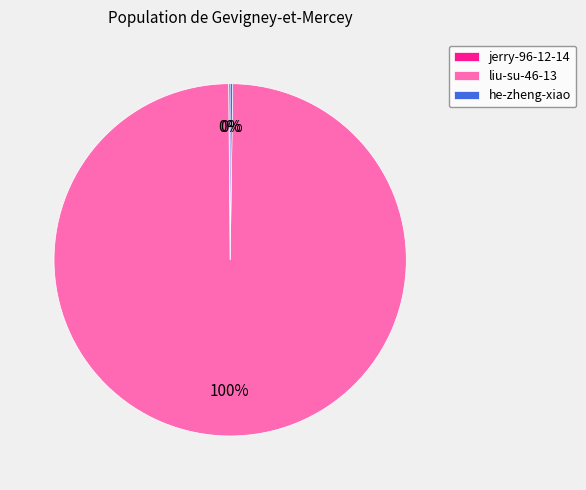

The liu-su-46-13 slice represents 86% of the pie. True or false?

False